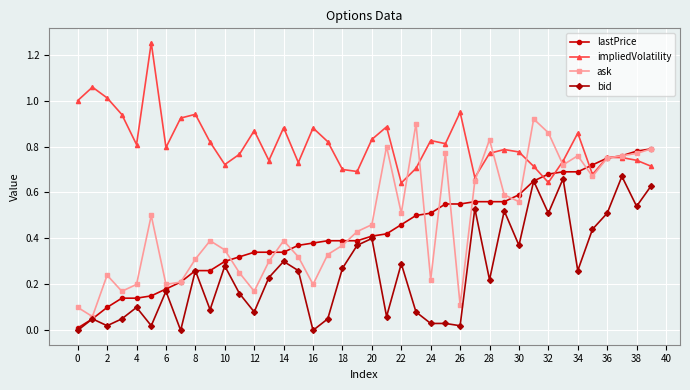

Which series has the largest total across all categories?

impliedVolatility